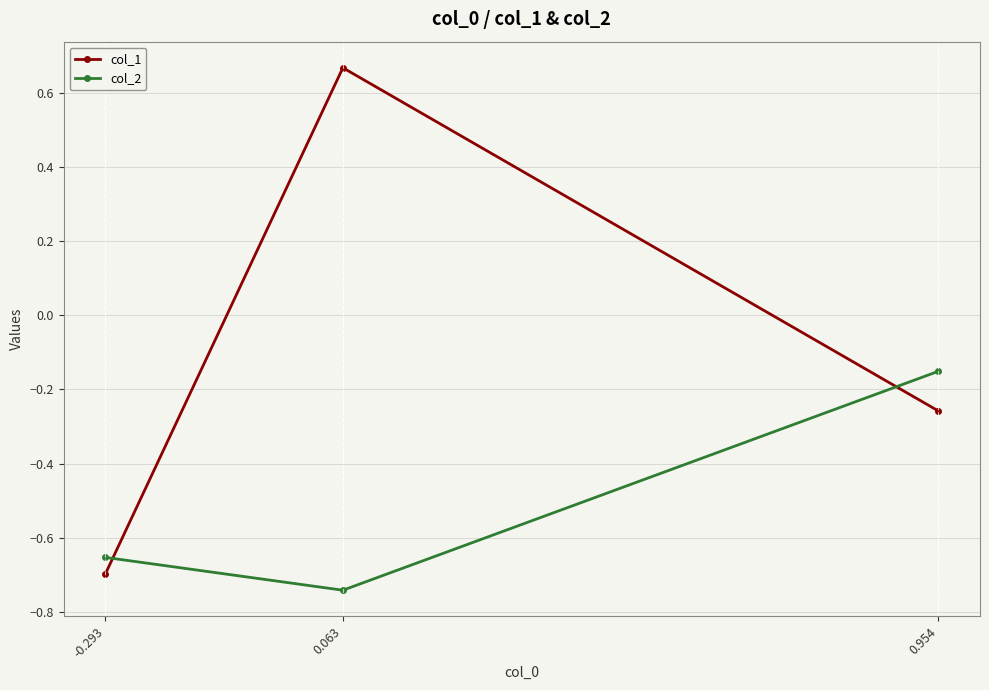

At which category does the chart reach its minimum across all series?

0.063